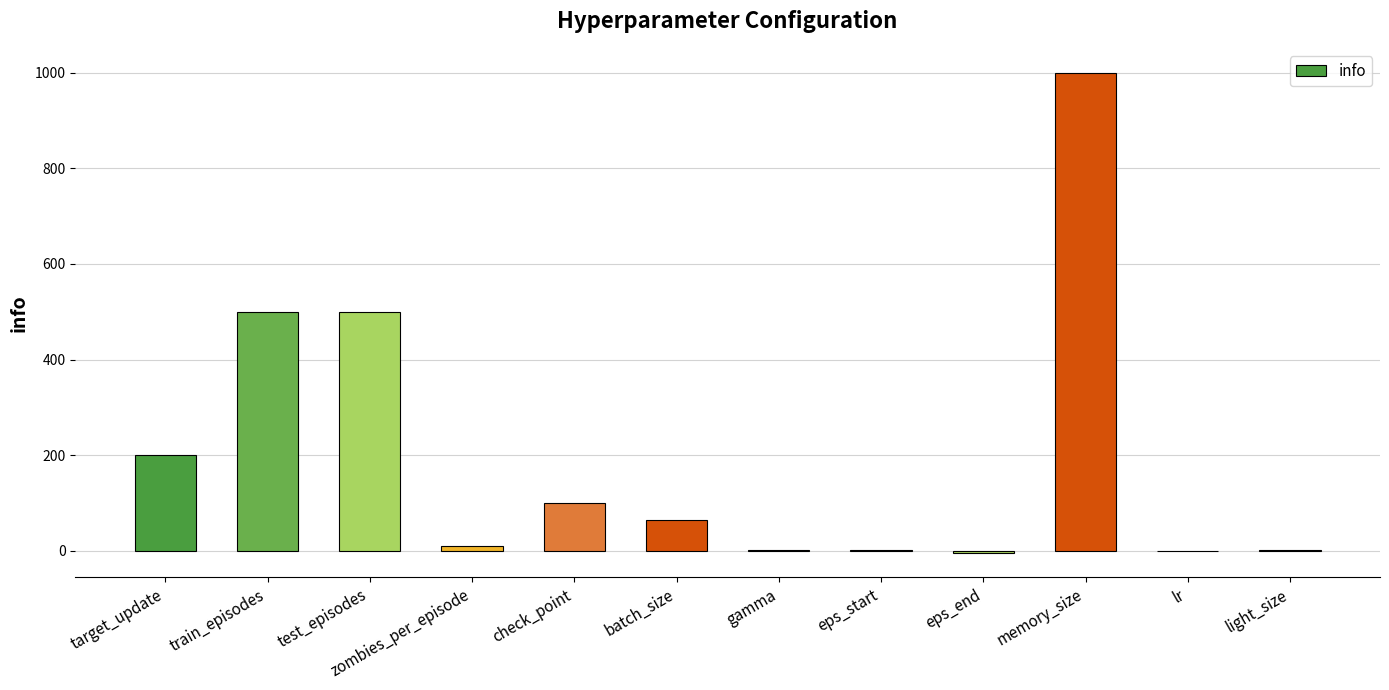

What is the average value?

197.8